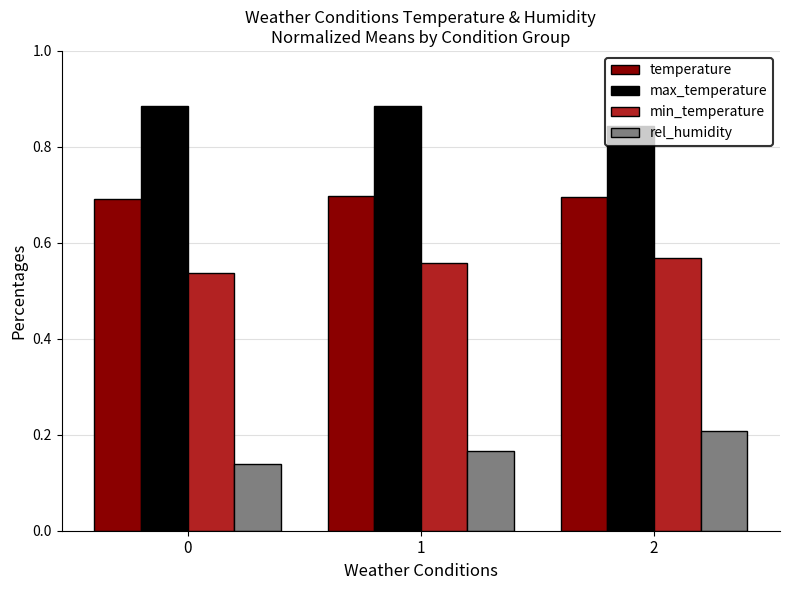

At how many categories does at least one series exceed 0?

3